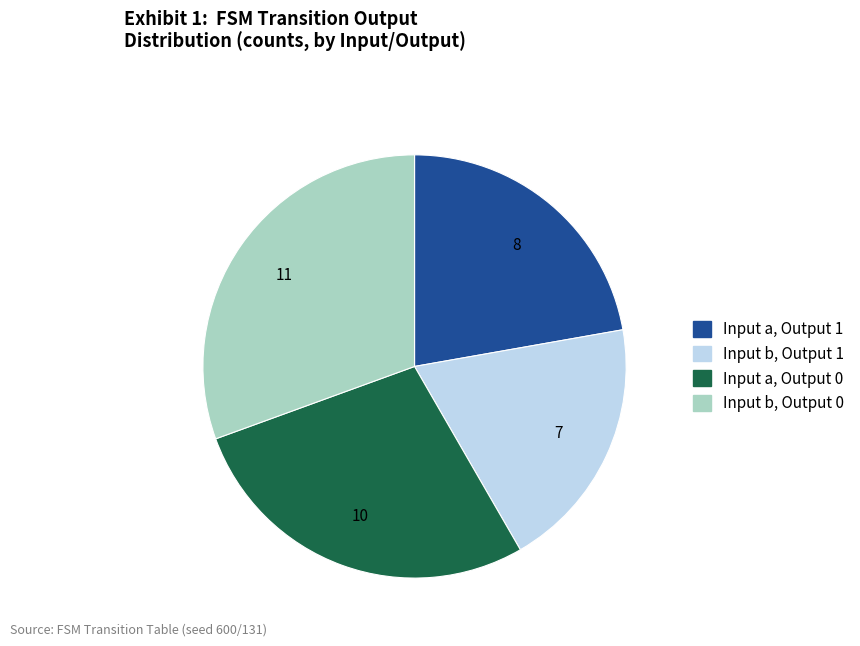

Is there a majority slice in this chart?

No